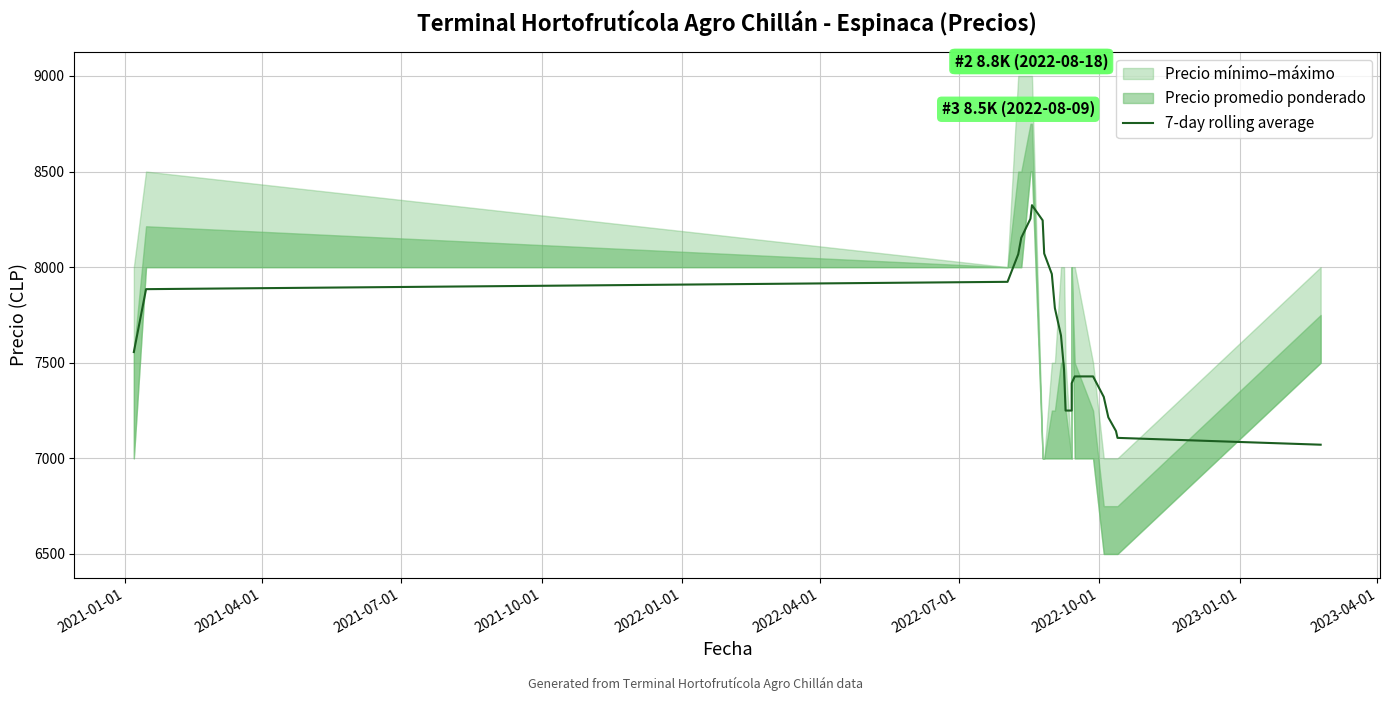

What is the difference between the maximum and minimum values?

1252.9